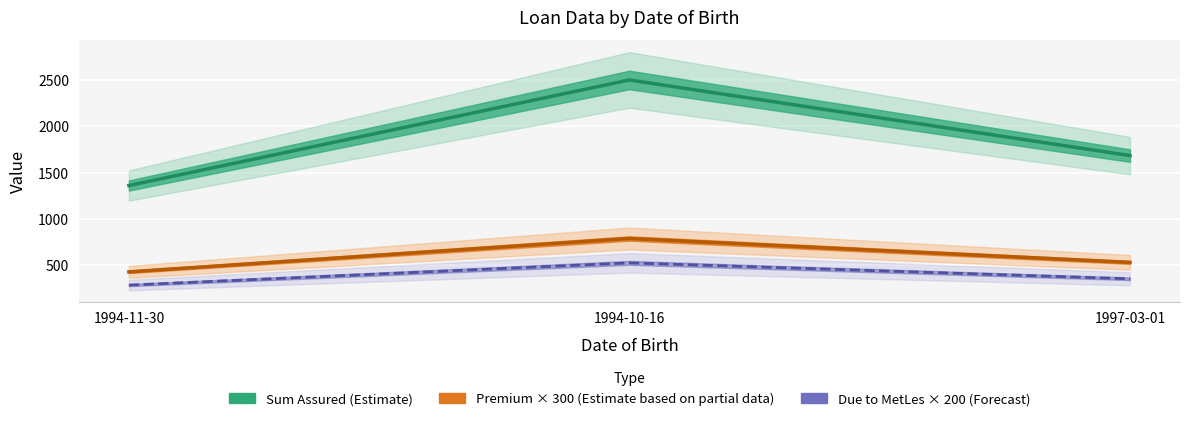

What is the difference between the Due to MetLes values at 1994-11-30 and 1997-03-01?

68.0